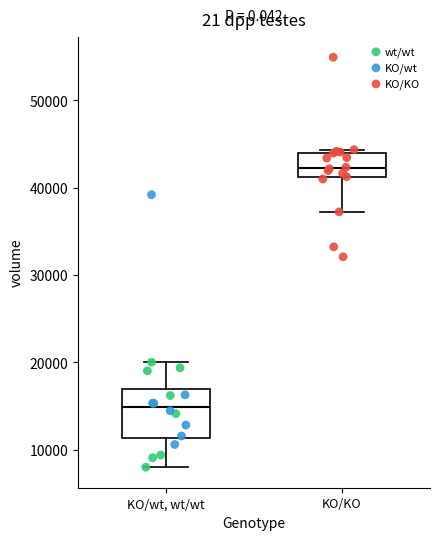

Reading left to right, read every box against the y-axis: the position of its median line, the range the box covers, and the ends of its whiskers. The values are not printed on the chart, so give them approximately, as read against the axis.

KO/wt, wt/wt: median 15000, box 11000 to 17000, whiskers 8000 to 20000
KO/KO: median 42000, box 41000 to 44000, whiskers 37000 to 44000 (just above the box's upper edge)